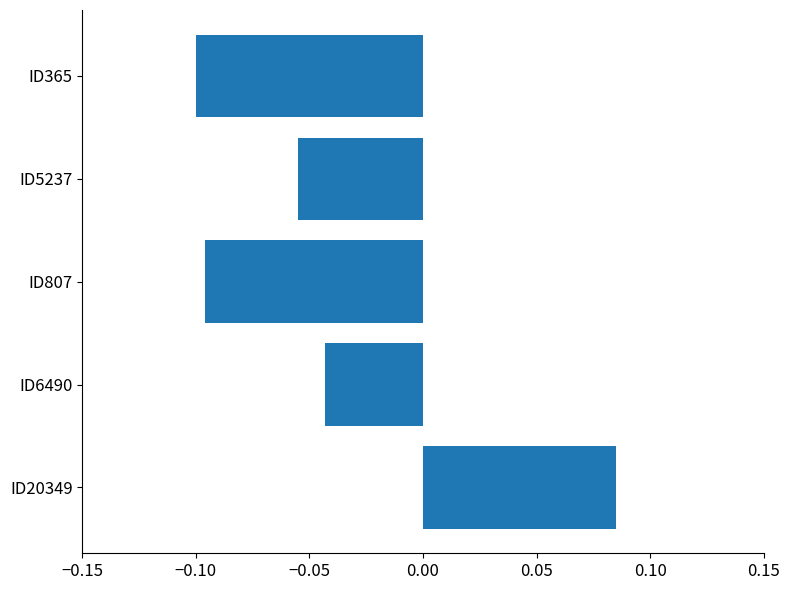

Which has a higher value, ID20349 or ID5237?

ID20349